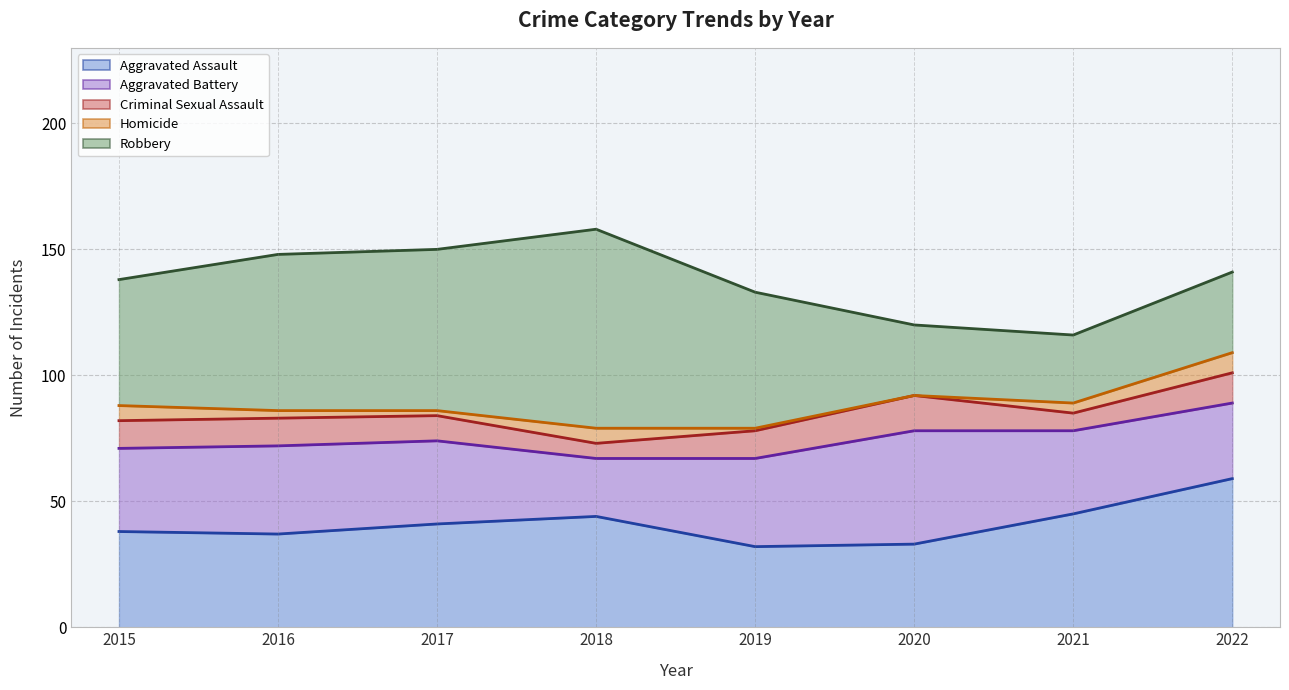

Reading right to left, extract all data points from this chart.

Aggravated Assault (top): 59	45	33	32	44	41	37	38
Aggravated Battery (top): 89	78	78	67	67	74	72	71
Criminal Sexual Assault (top): 101	85	92	78	73	84	83	82
Homicide (top): 109	89	92	79	79	86	86	88
Robbery (top): 141	116	120	133	158	150	148	138